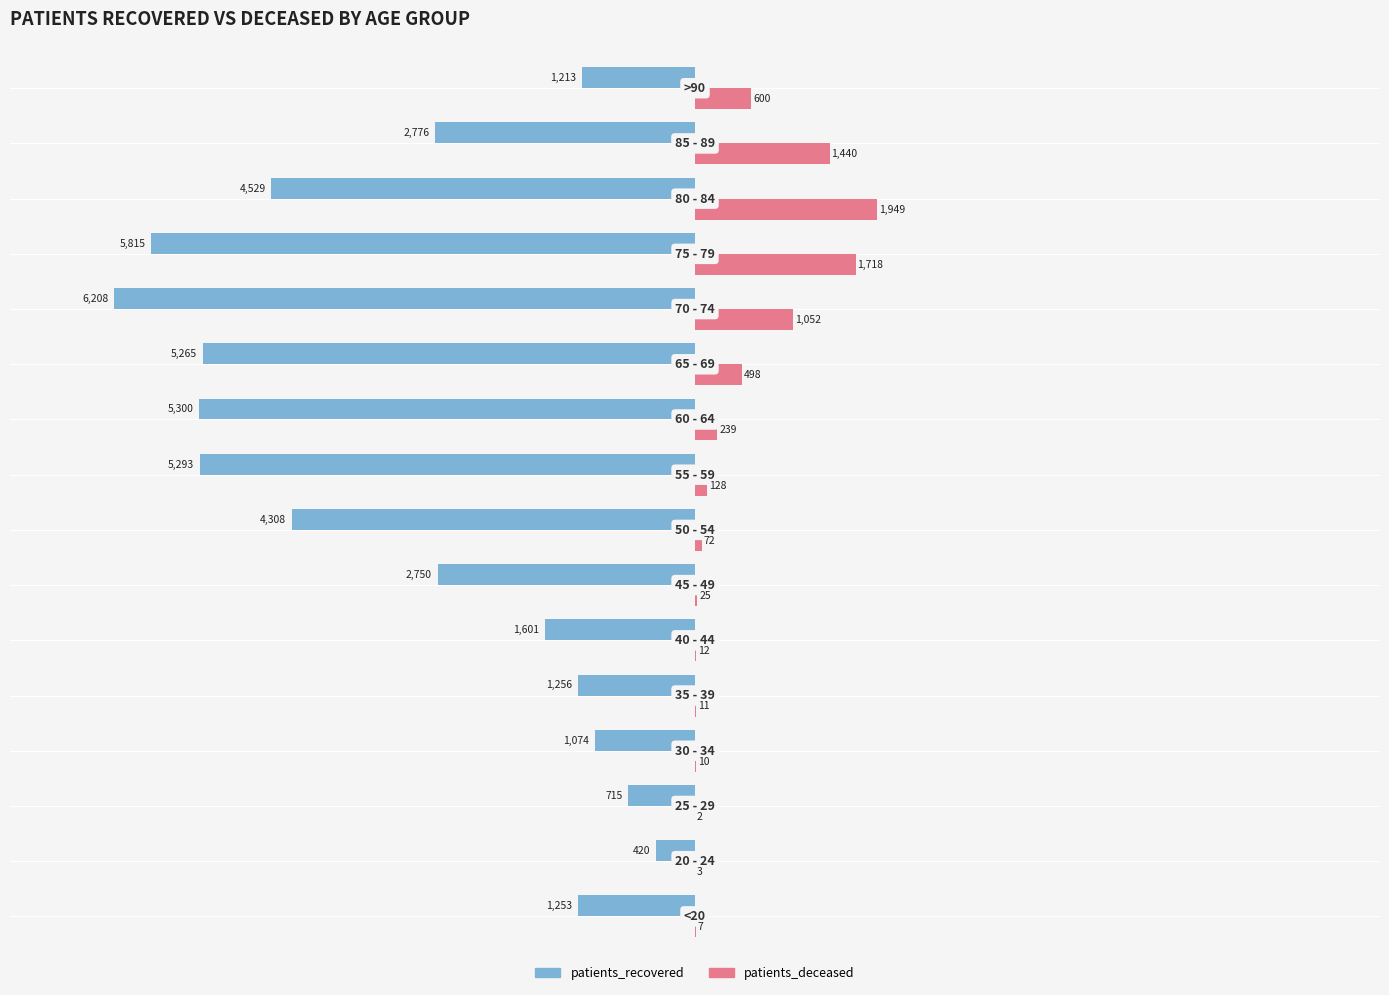

What is the sum of all patients_deceased values?

7766